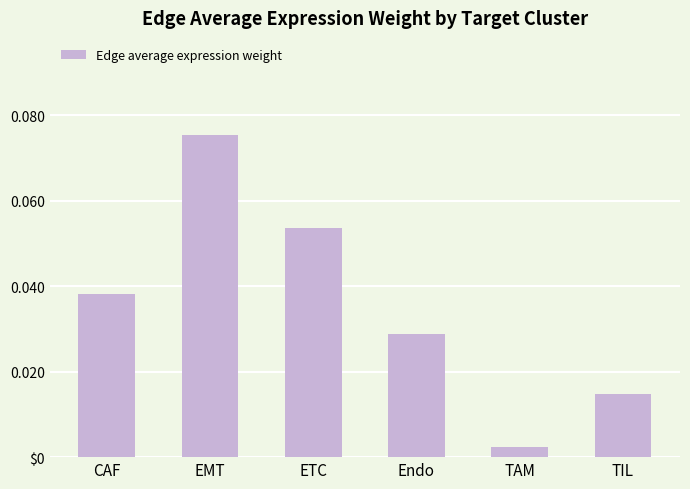

True or false: the data shows 0.1 at CAF.

False